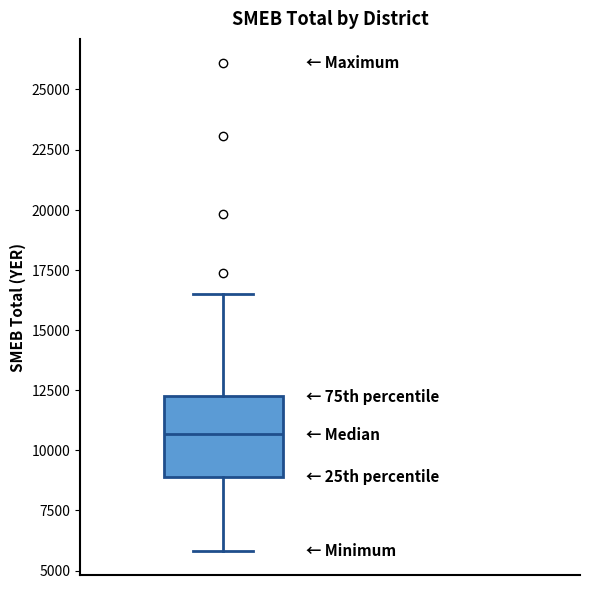

Transcribe this box plot: give where the median line is, the range the box spans, and where the two whiskers end, as read against the y-axis. The values are not printed on the chart, so give them approximately, as read against the axis.

median 10500, box 9000 to 12000, whiskers 6000 to 16500